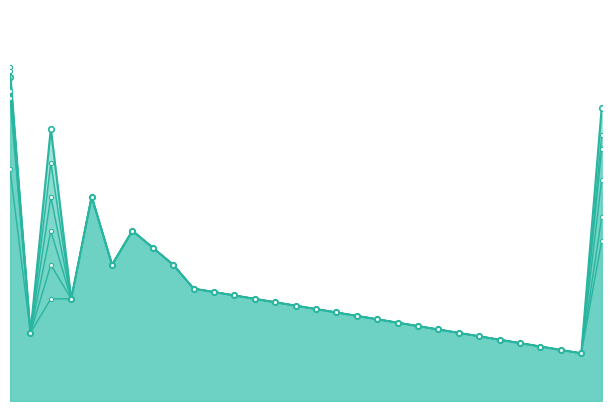

List the labels in order of Hindi value, largest first.

1, 30, 3, 5, 7, 8, 6, 9, 10, 11, 12, 4, 13, 14, 15, 16, 17, 18, 19, 20, 21, 22, 2, 23, 24, 25, 26, 27, 28, 29